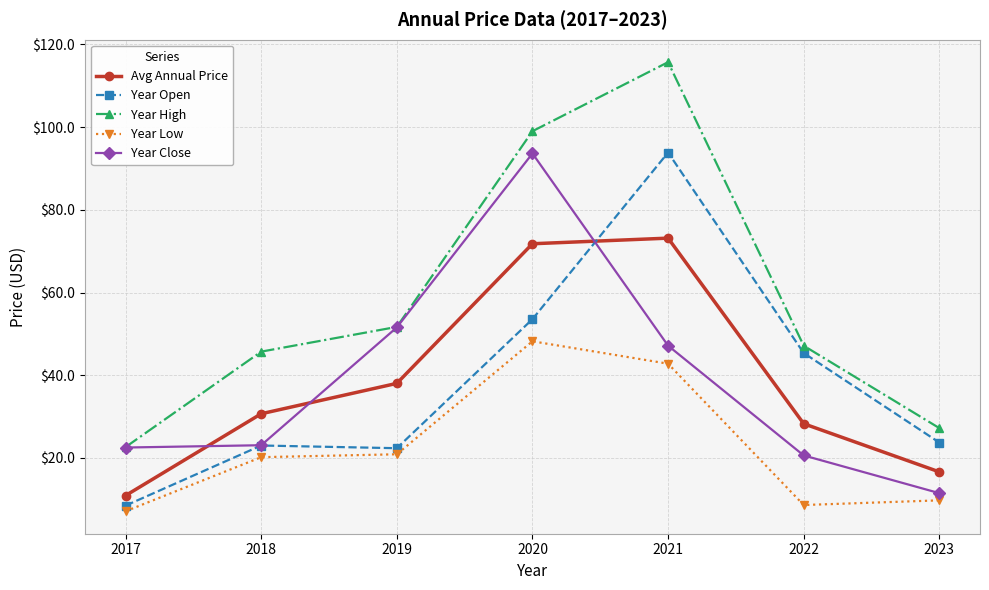

True or false: Year Open and Year Low cross at least once.

False